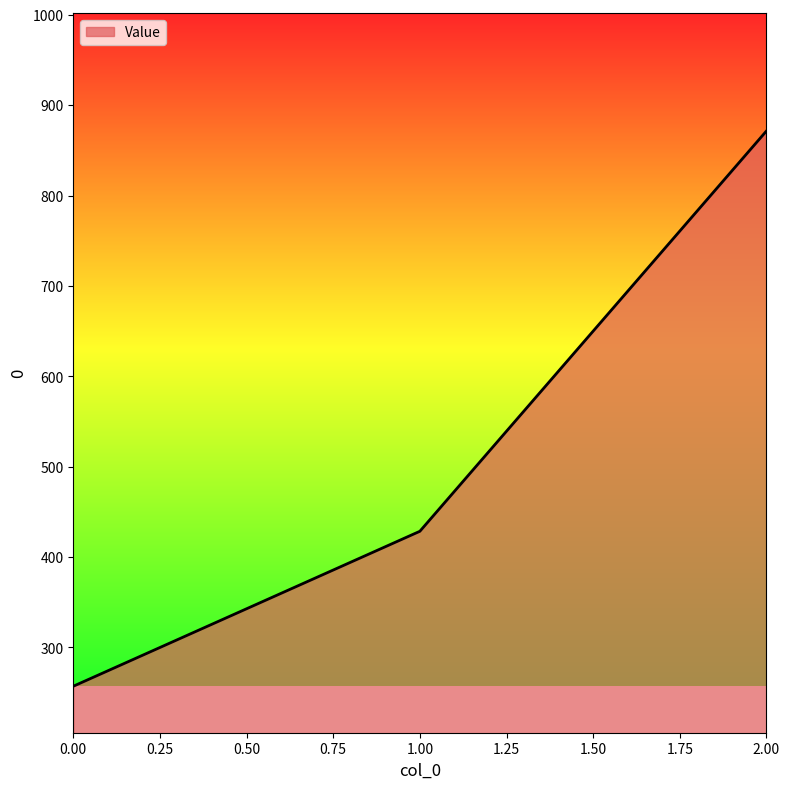

At which label does the data first exceed 428?

1.00